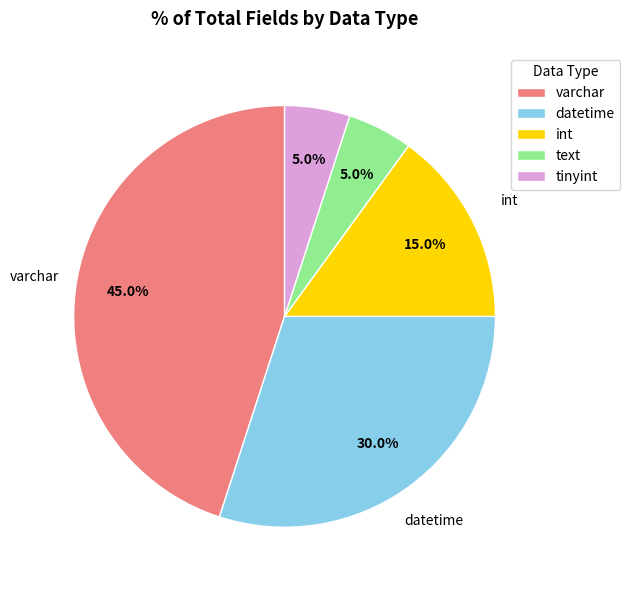

Does int account for over 50% of the chart?

No